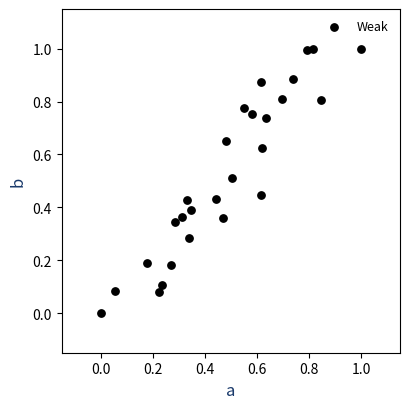

What is the range of Y values (max minus min)?

1.0